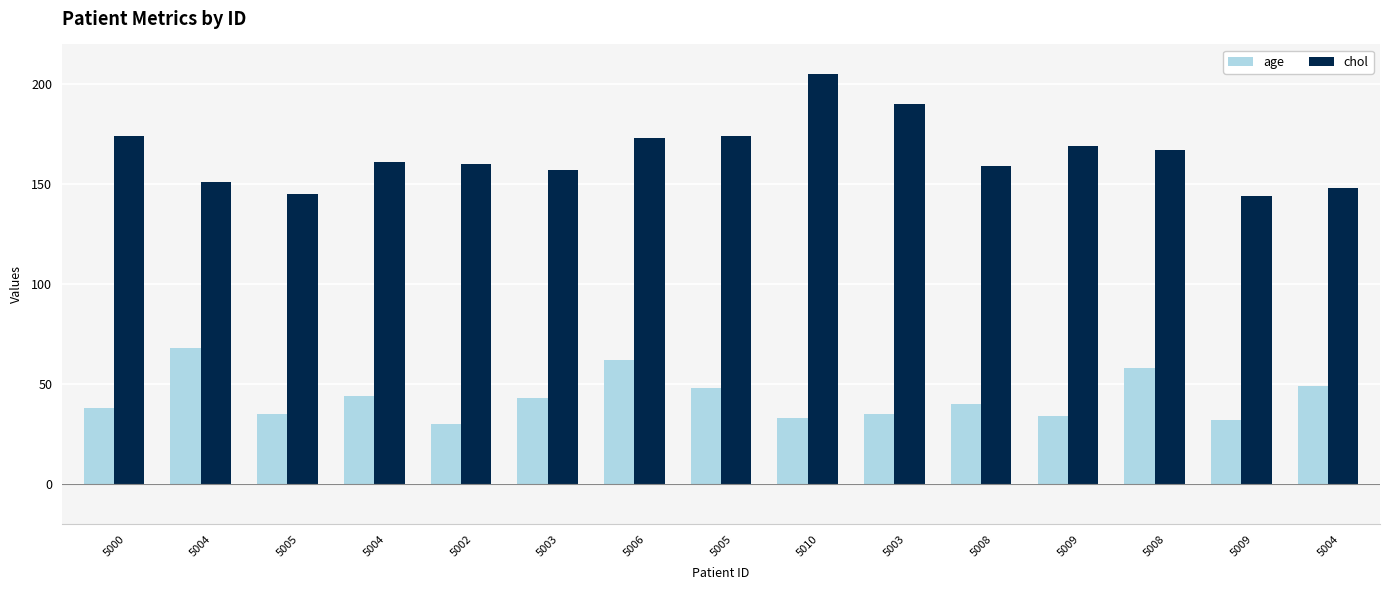

How many bars are there in each group?

2